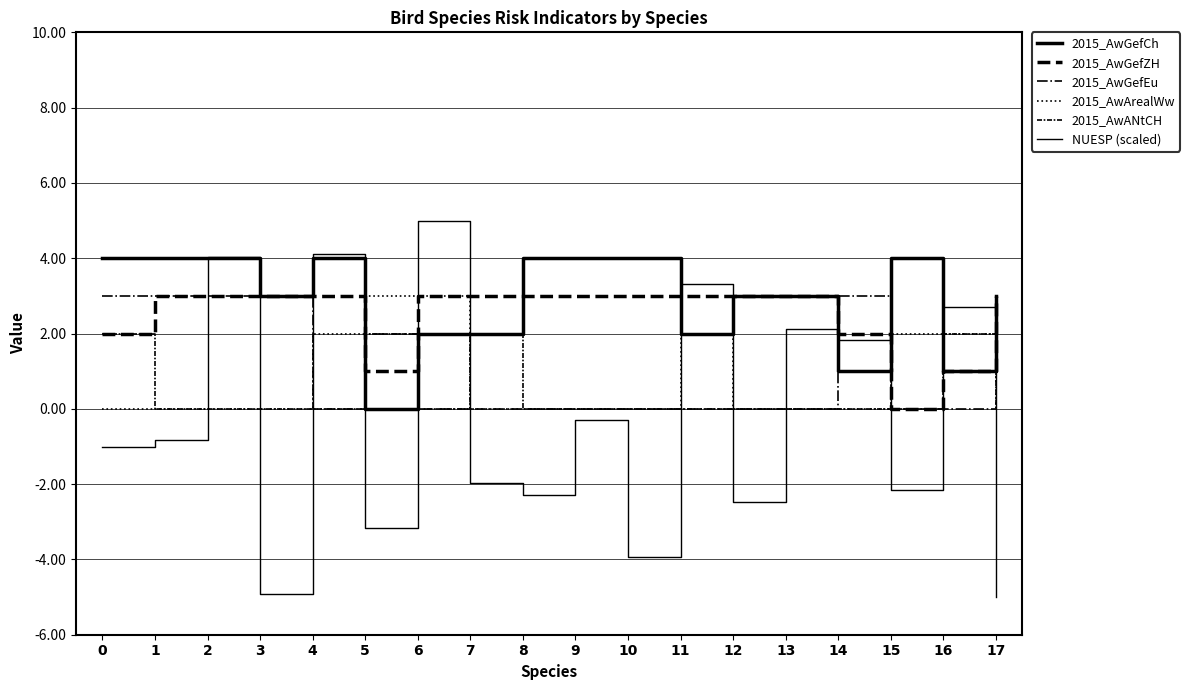

Which series has the largest range (max minus min)?

NUESP (scaled)